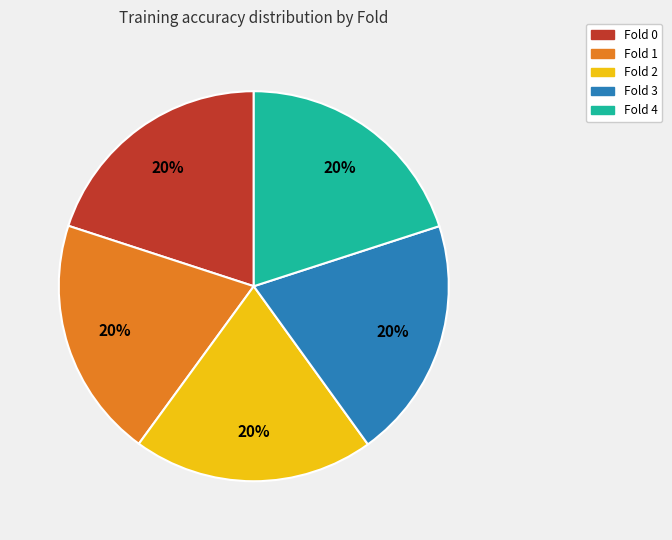

Do Fold 4 and Fold 1 together represent more than half of the pie?

No